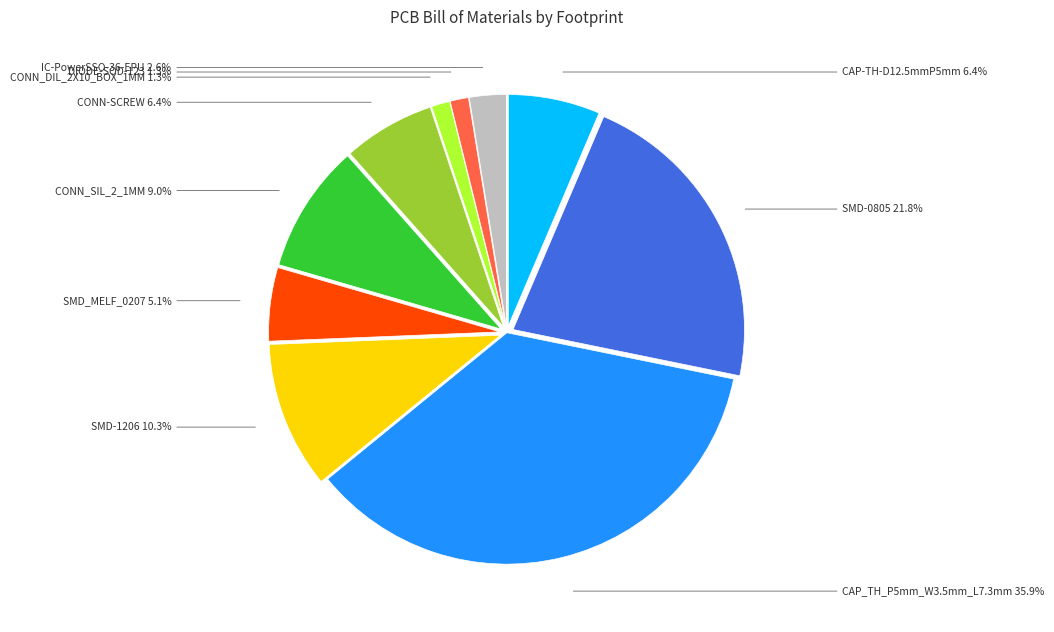

What is the ratio of the value at CAP-TH-D12.5mmP5mm to the value at CONN_SIL_2_1MM?

0.7